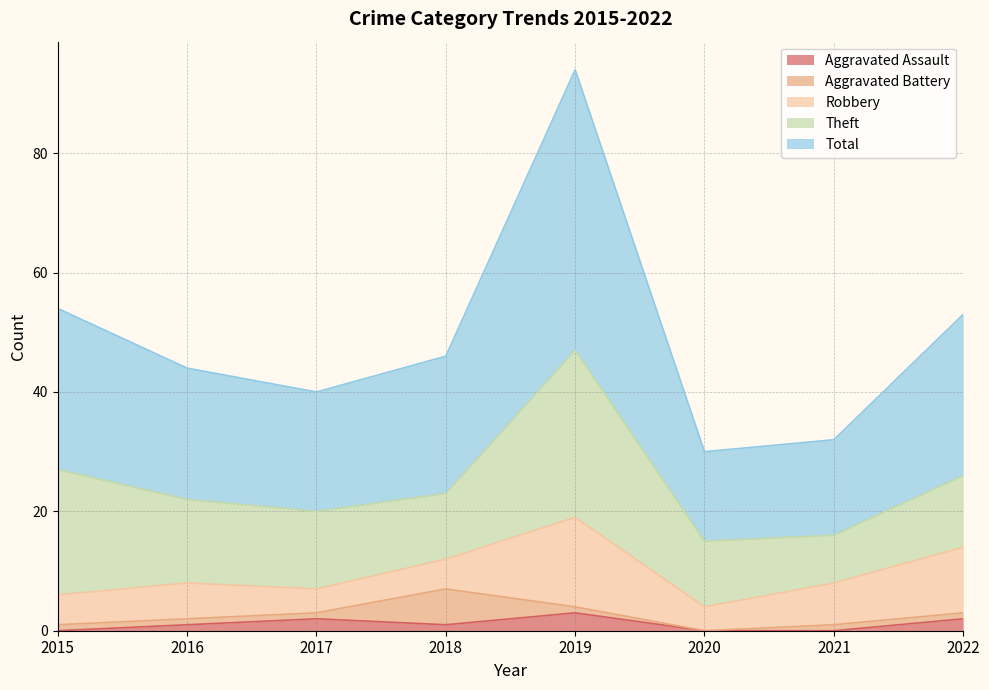

True or false: Robbery has a value of 4 at 2017.

True